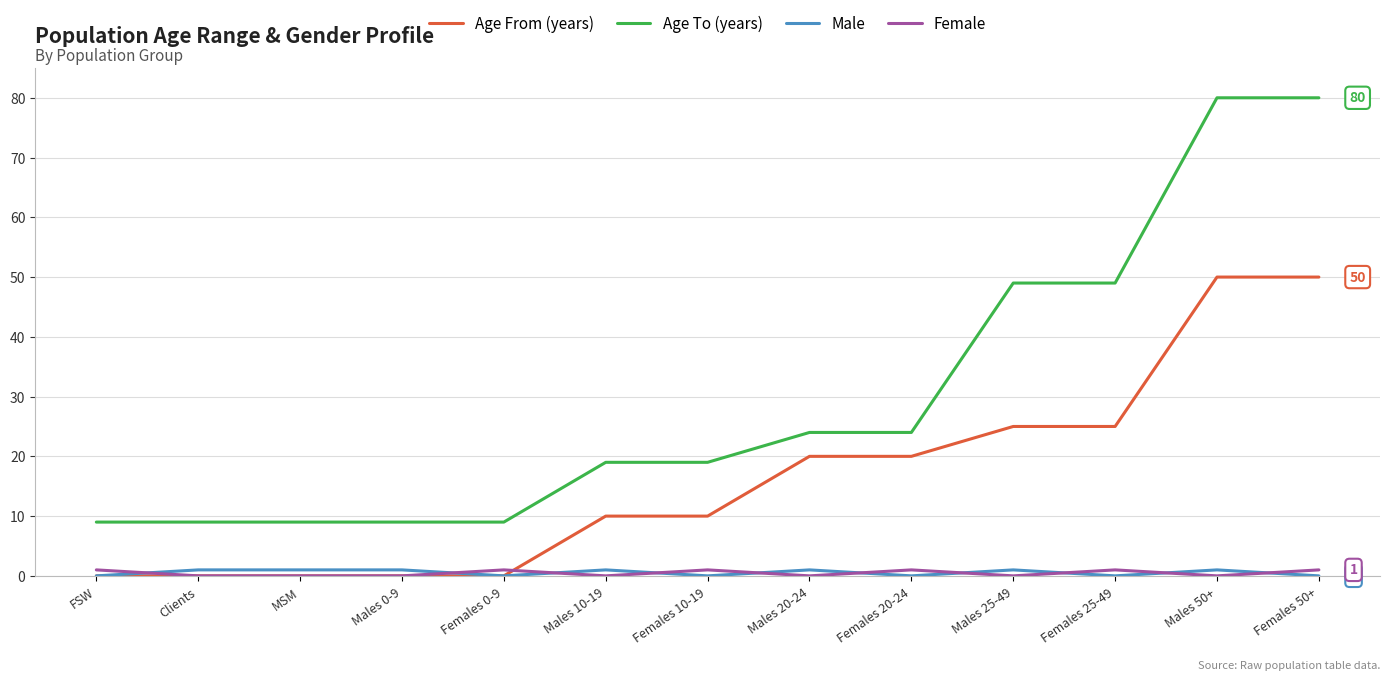

Which series has the largest range (max minus min)?

Age To (years)